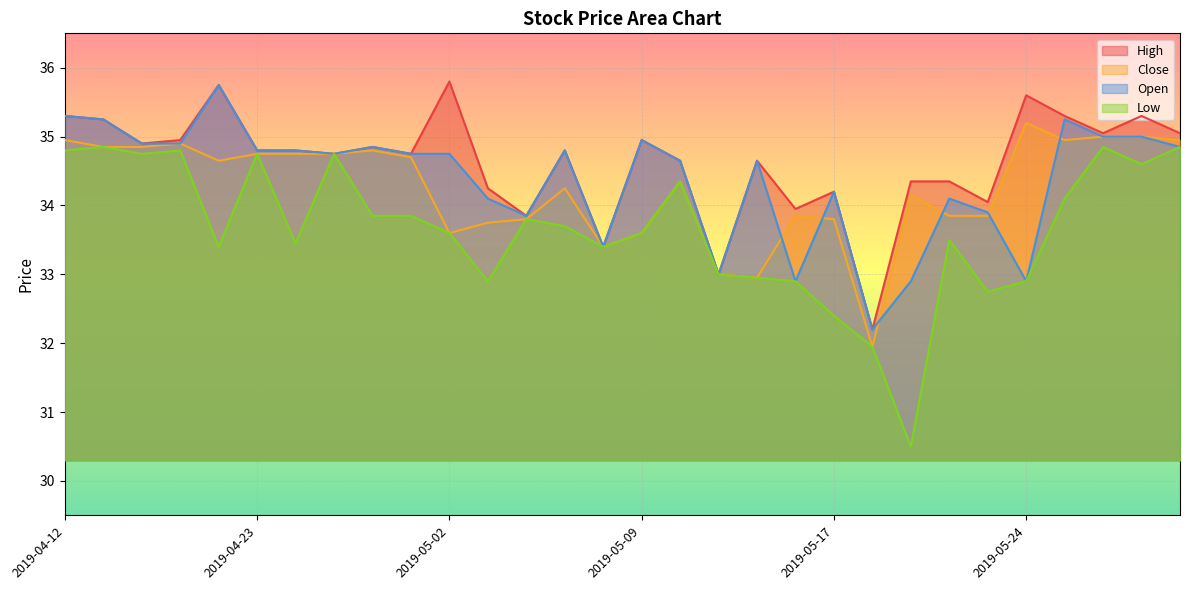

What is the greatest value displayed?

35.8